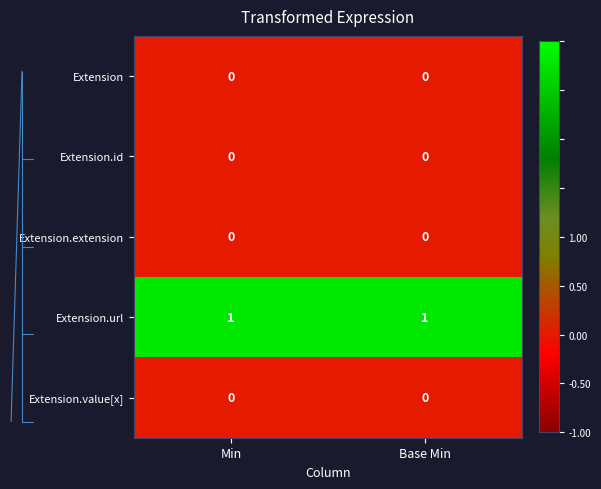

Which series has the largest total across all categories?

Extension.url